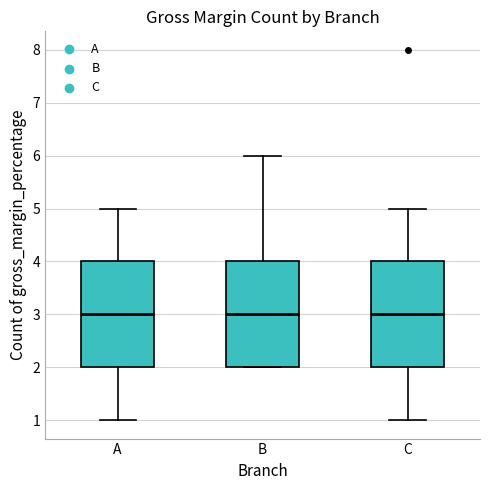

Reading left to right, transcribe this box plot: for each box, give where its median line is, the range the box spans, and where its two whiskers end, as read against the y-axis. The values are not printed on the chart, so give them approximately, as read against the axis.

A: median 3, box 2 to 4, whiskers 1 to 5
B: median 3, box 2 to 4, whiskers 2 to 6
C: median 3, box 2 to 4, whiskers 1 to 5